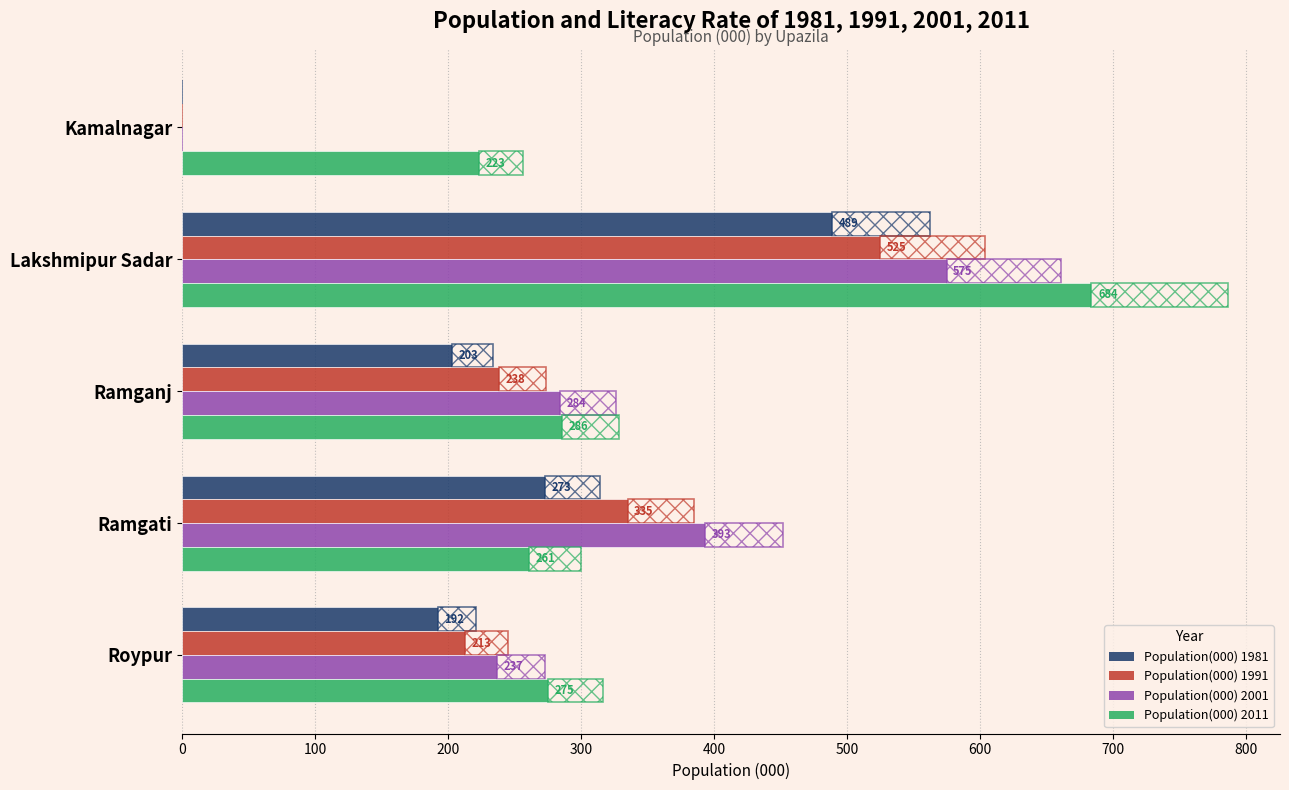

List the series in order of their overall mean, highest first.

Population(000) 2011, Population(000) 2001, Population(000) 1991, Population(000) 1981